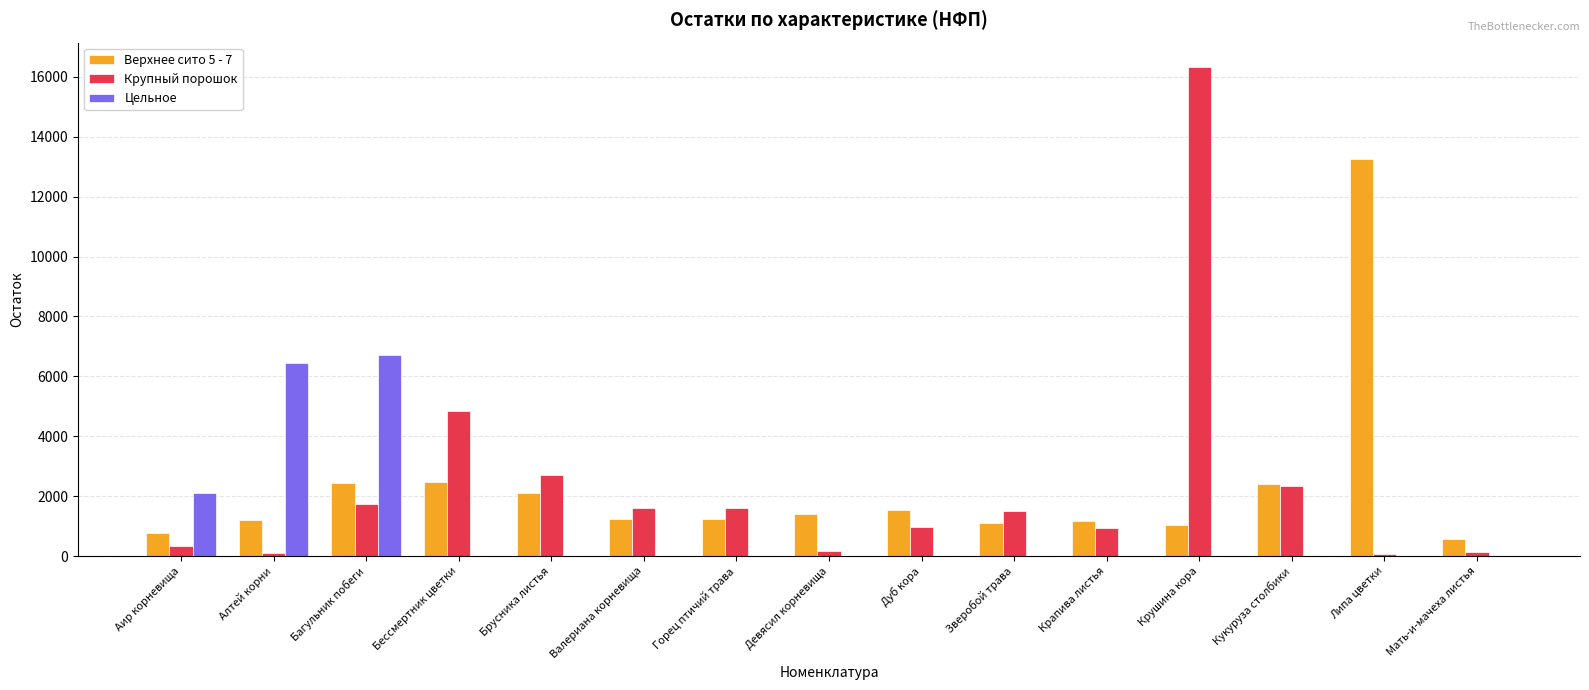

Is the value of Верхнее сито 5 - 7 at Аир корневища greater than the value of Крупный порошок at Бессмертник цветки?

No